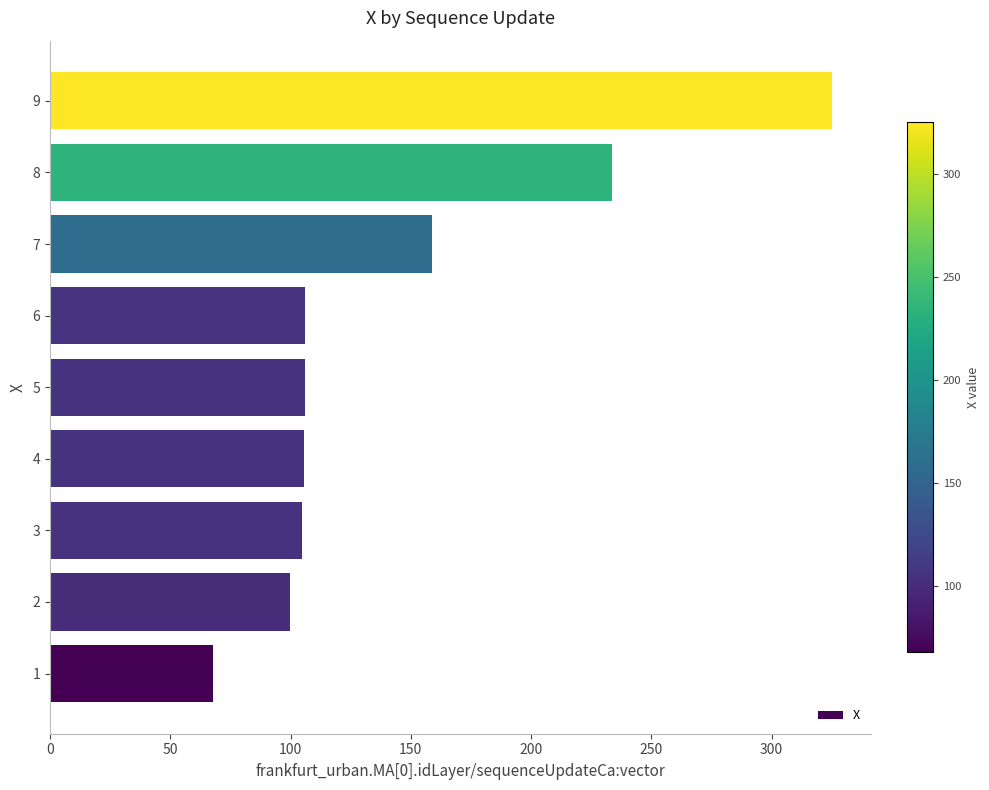

Read the value at 8.

233.8